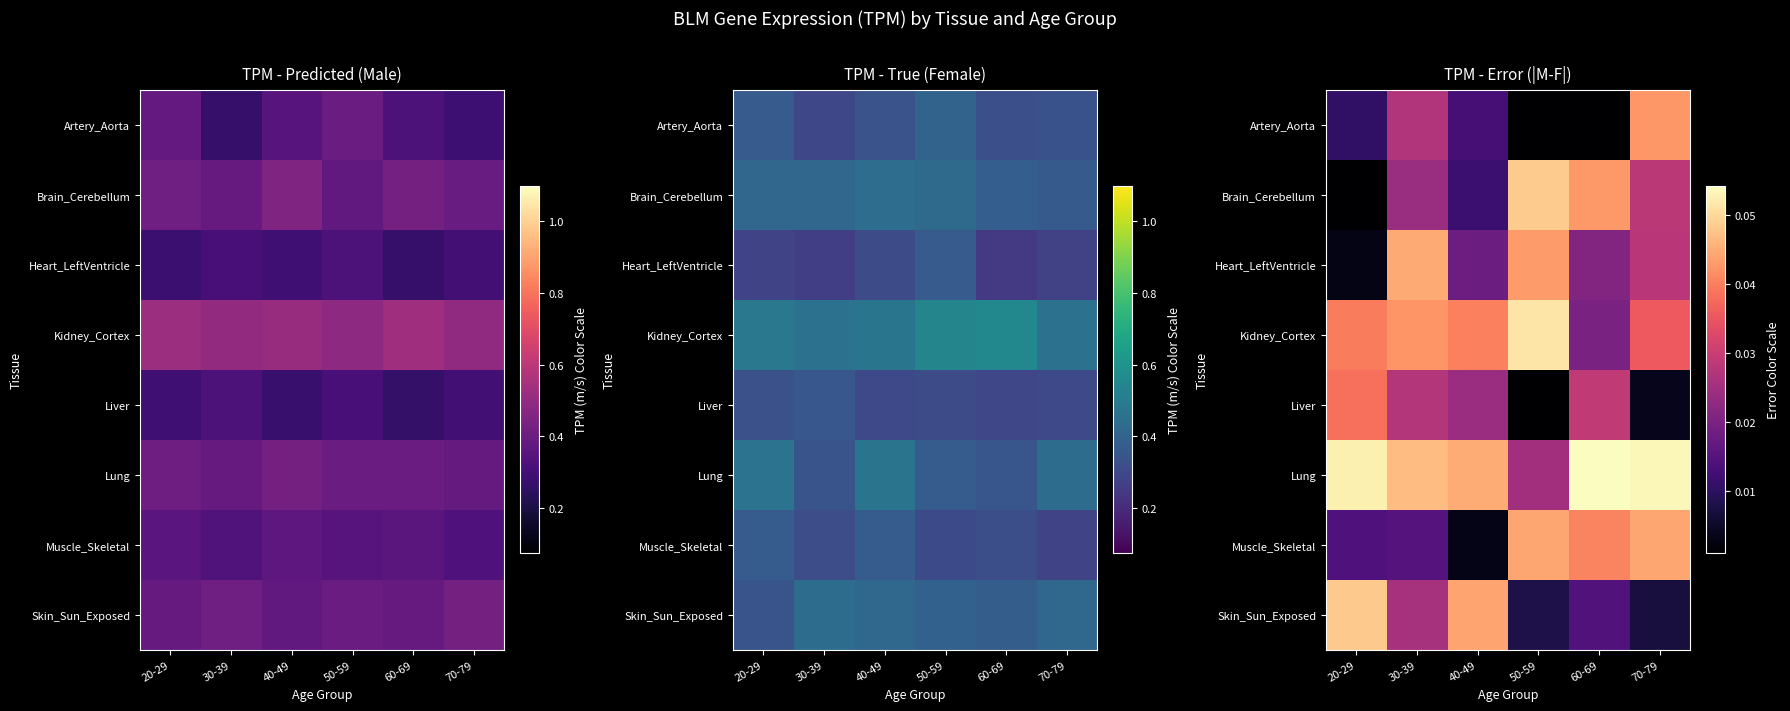

At how many categories does at least one series exceed 0?

6